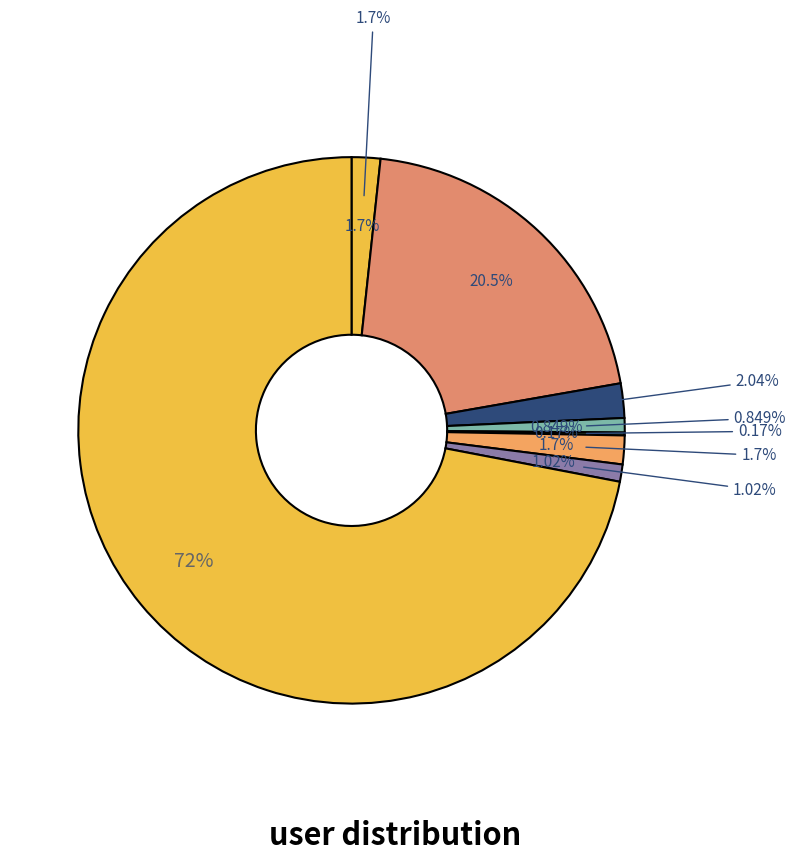

Rank the categories by value from highest to lowest.

si-tu-jia-te-54, zeng-li-08-28, xin-keke, li-man-man-39-14, Jasmine5366, fun-ma, du-hua-dong, chen-jia-min-, gao-shan-cao-ming